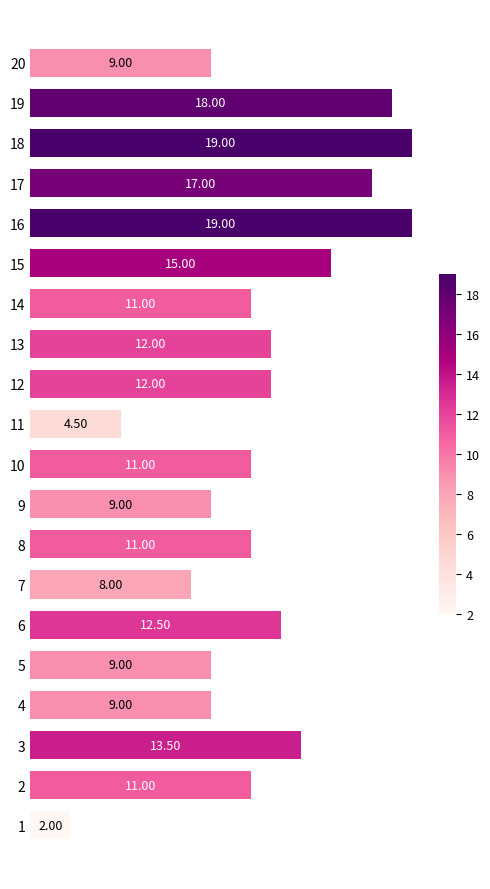

How many bars are there in total?

20